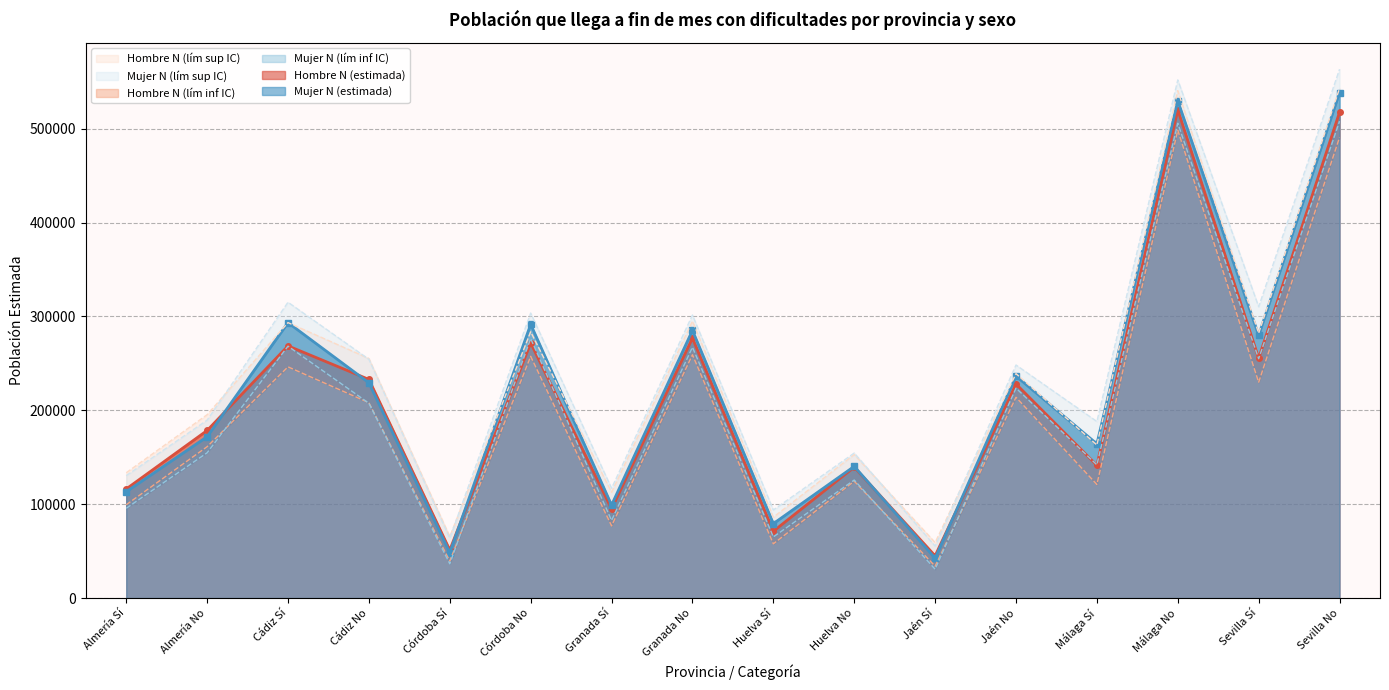

Which category has the highest value across all series?

Sevilla No